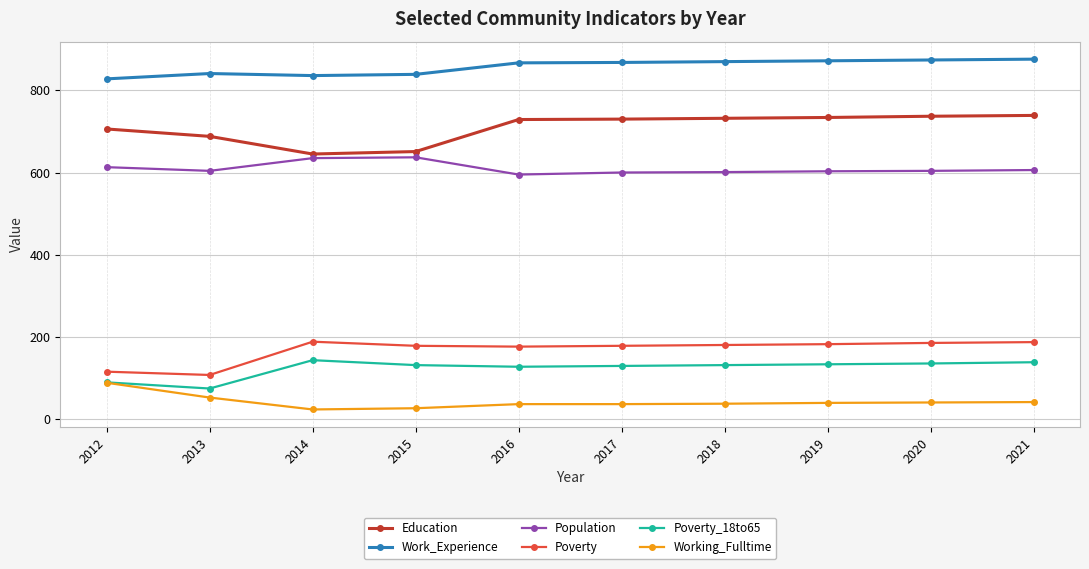

Is the value of Population at 2016 greater than the value of Work_Experience at 2020?

No